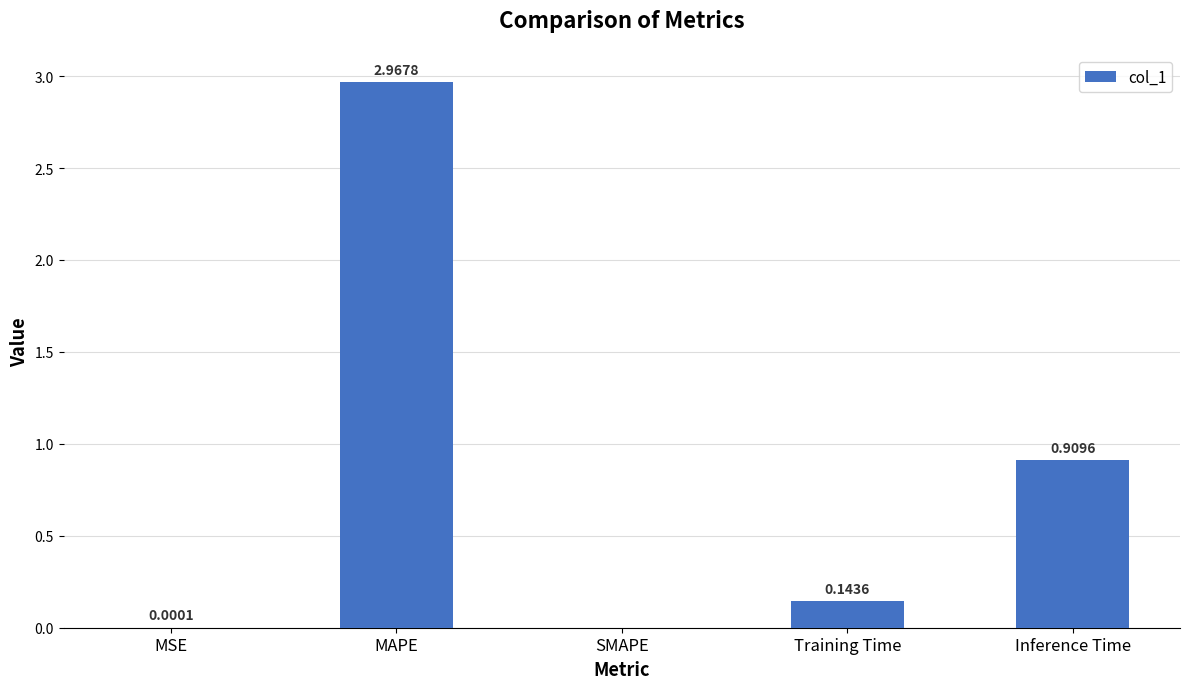

How many categories are shown in the chart?

5